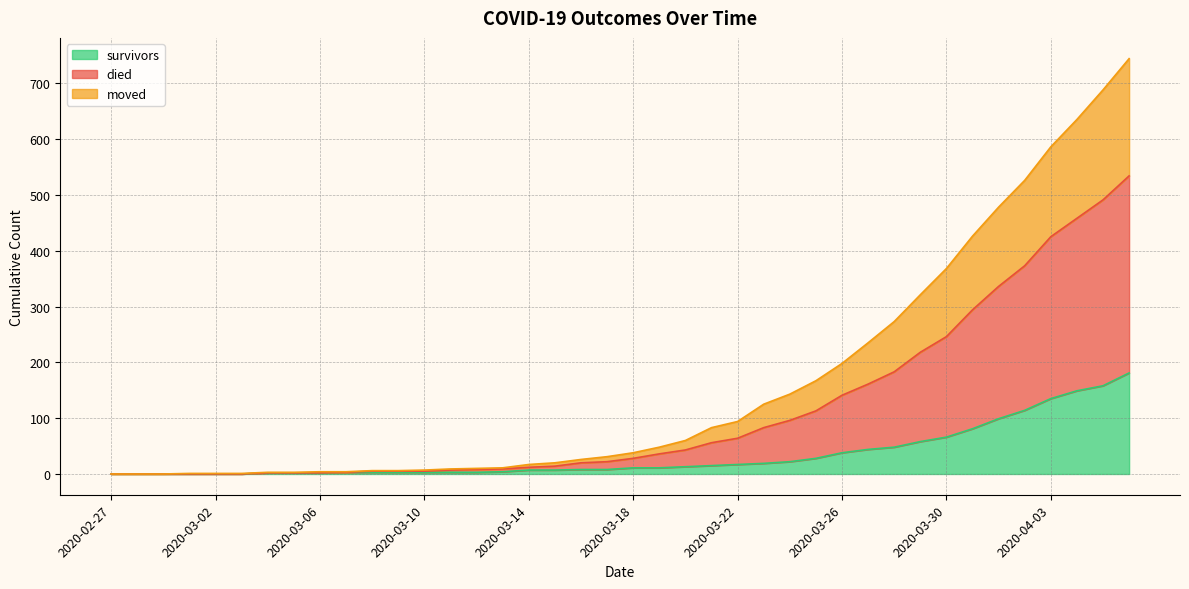

How many lines are shown in the chart?

3